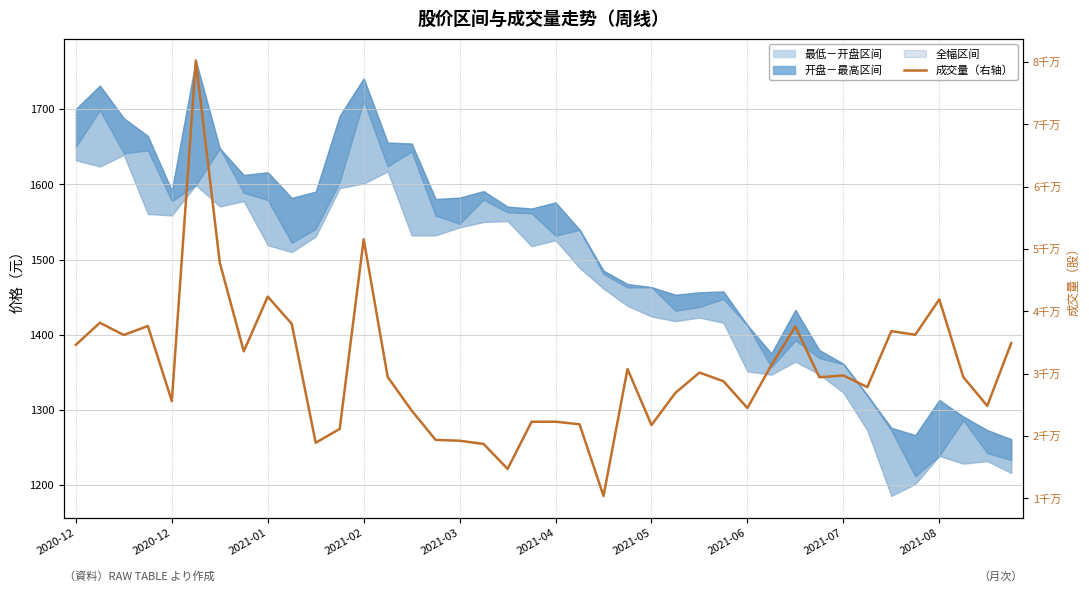

What is the sum of the values at 27 and 11?

49886988